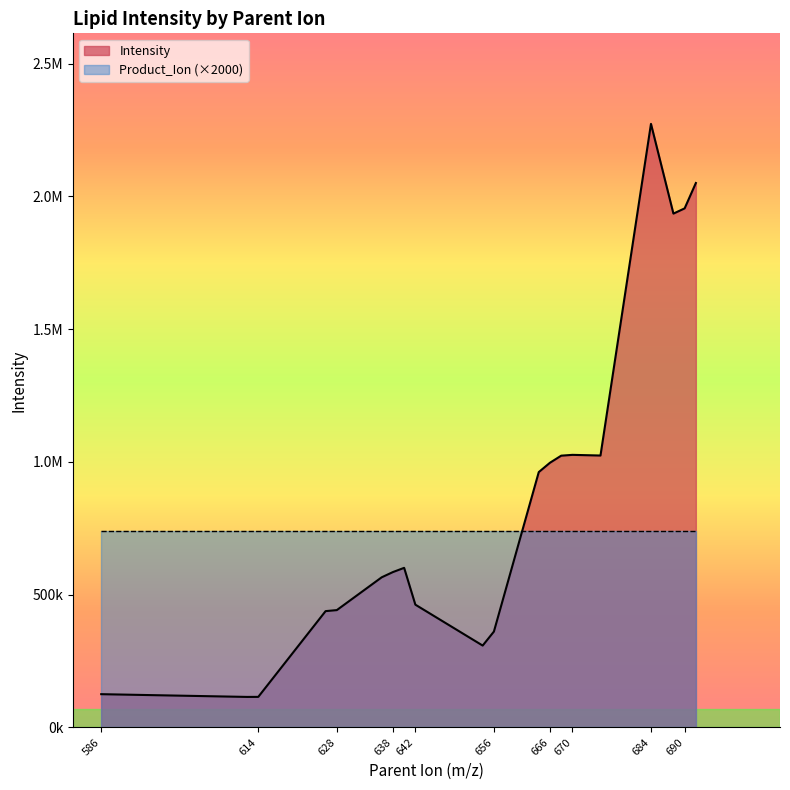

What is the average value?

868231.6